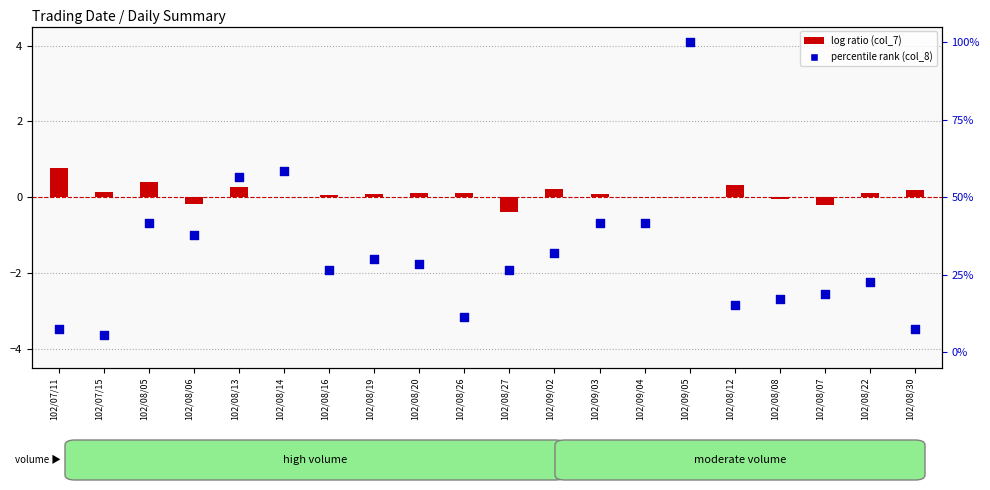

What is the ratio of the value at 102/08/05 to the value at 102/07/11?

5.5